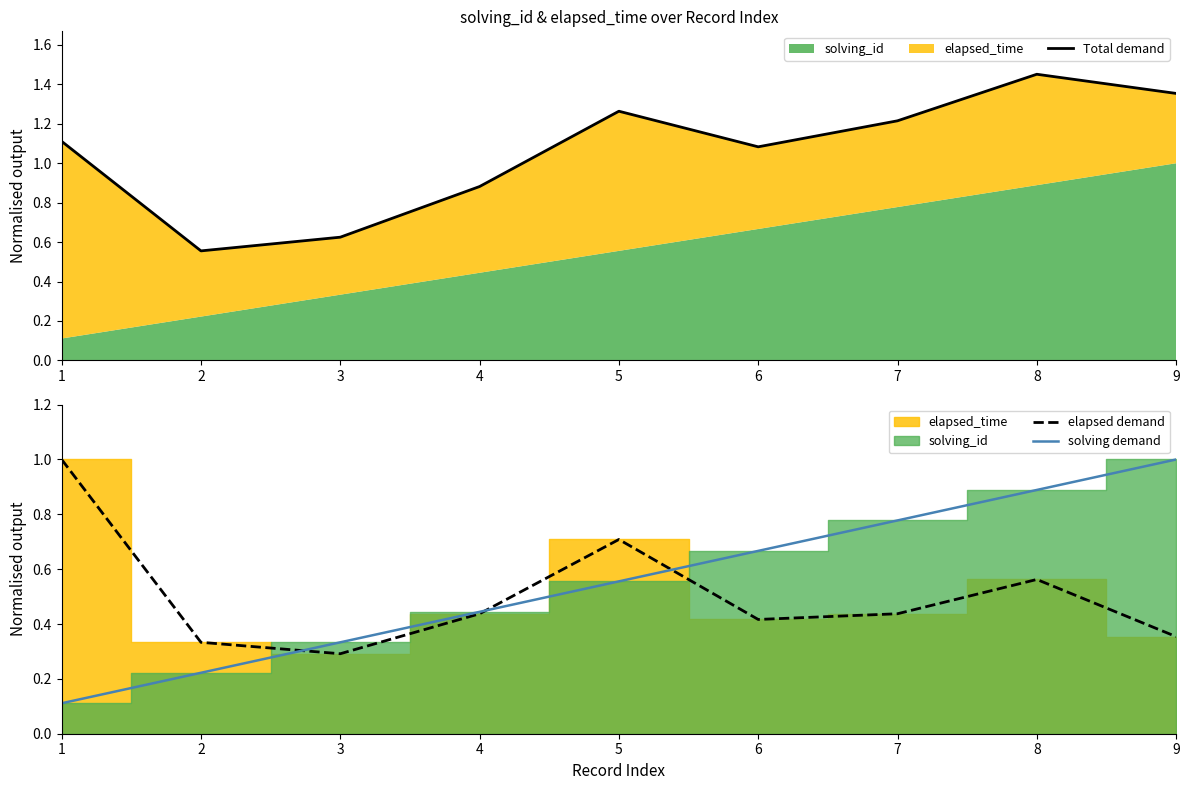

Which has a higher value, 4 or 5?

5